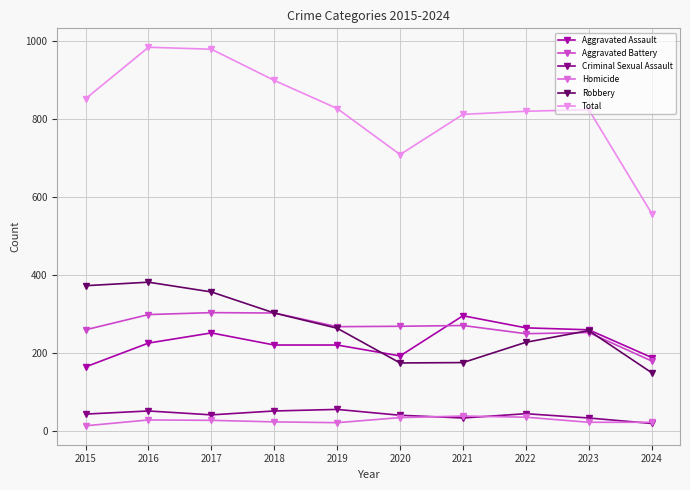

Is the value of Robbery at 2021 greater than the value of Total at 2021?

No